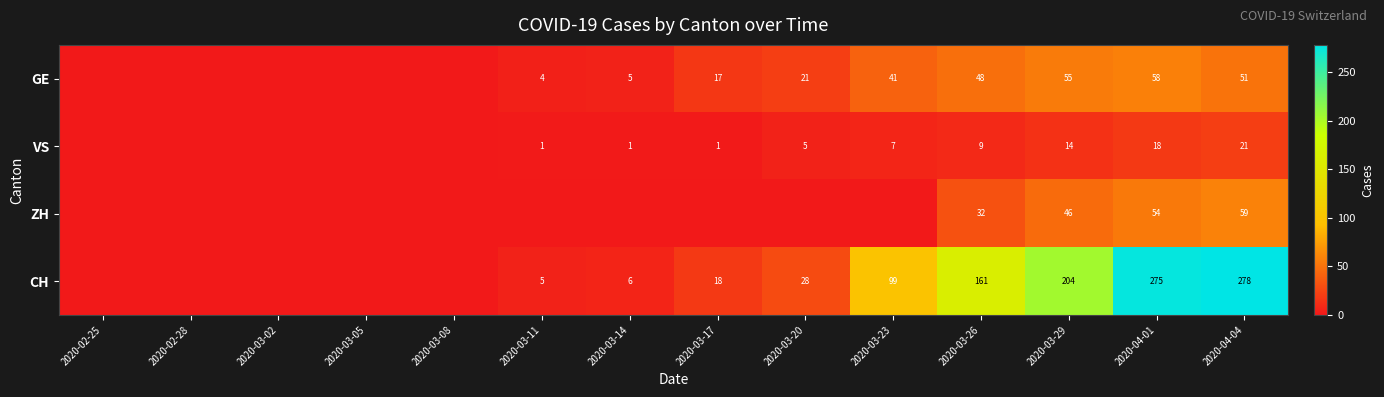

How many series are shown in this chart?

4